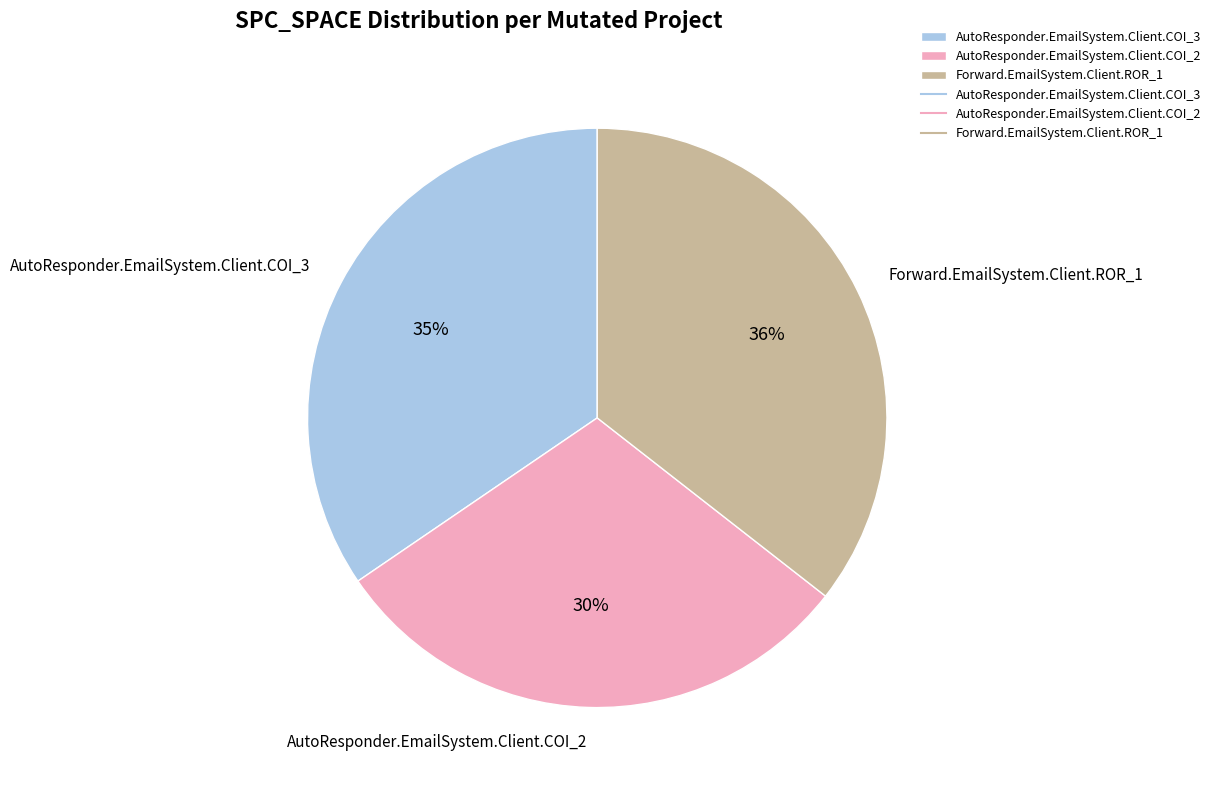

What is the largest slice in the pie chart?

Forward.EmailSystem.Client.ROR_1